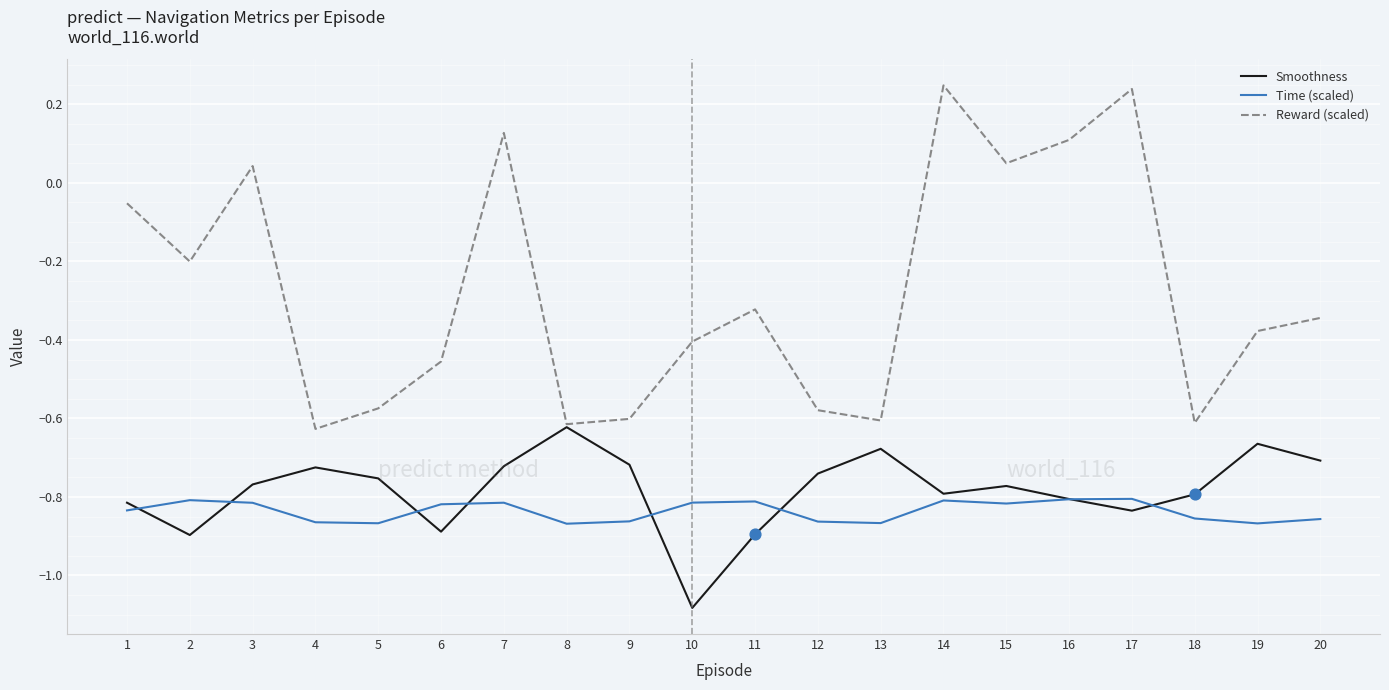

Which series has the largest total across all categories?

Reward (scaled)